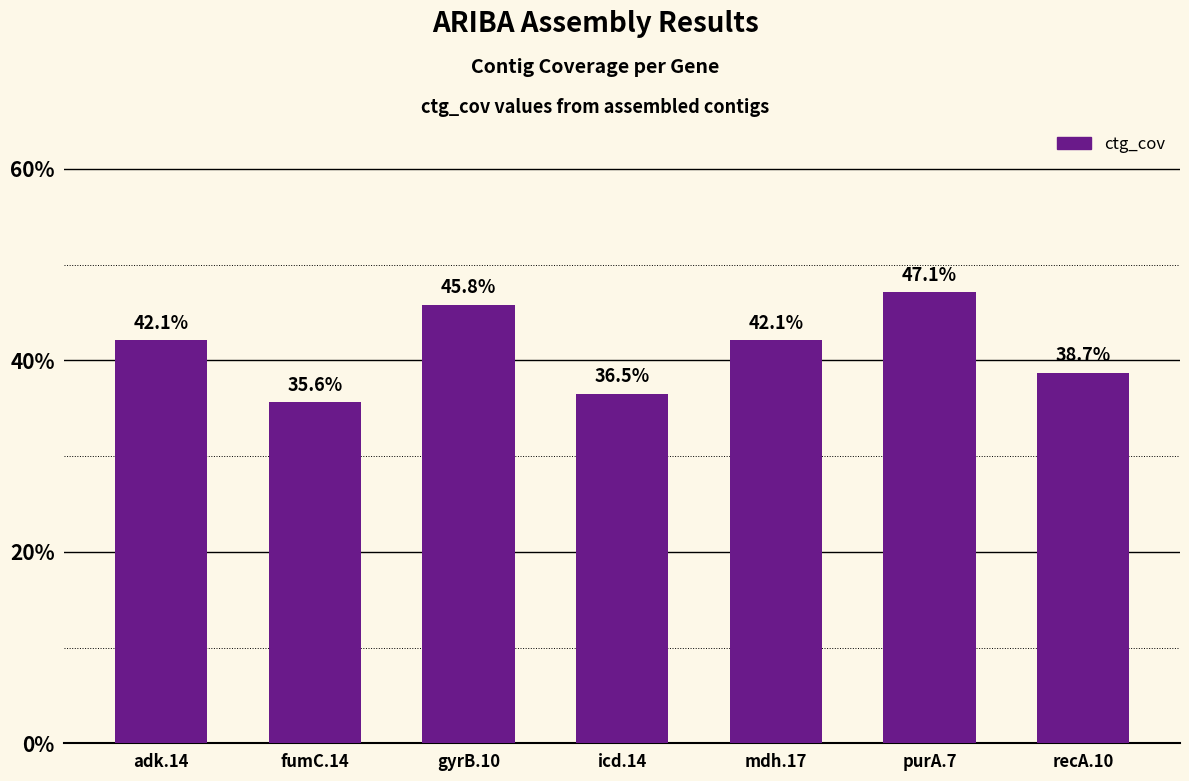

Does the chart contain stacked bars?

No